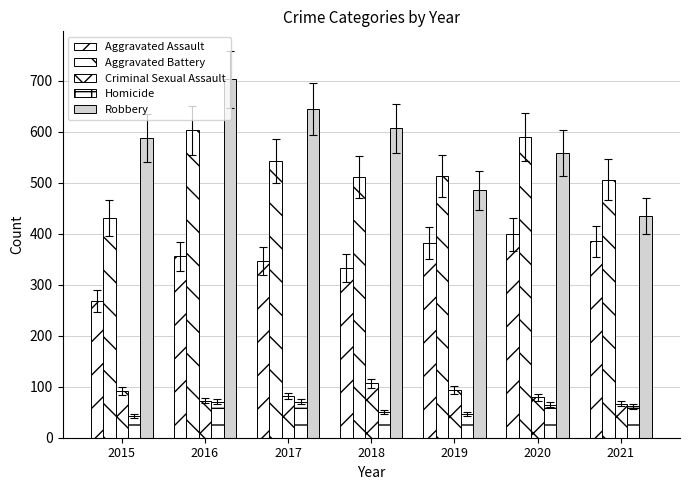

What is the maximum value shown in the chart?

703